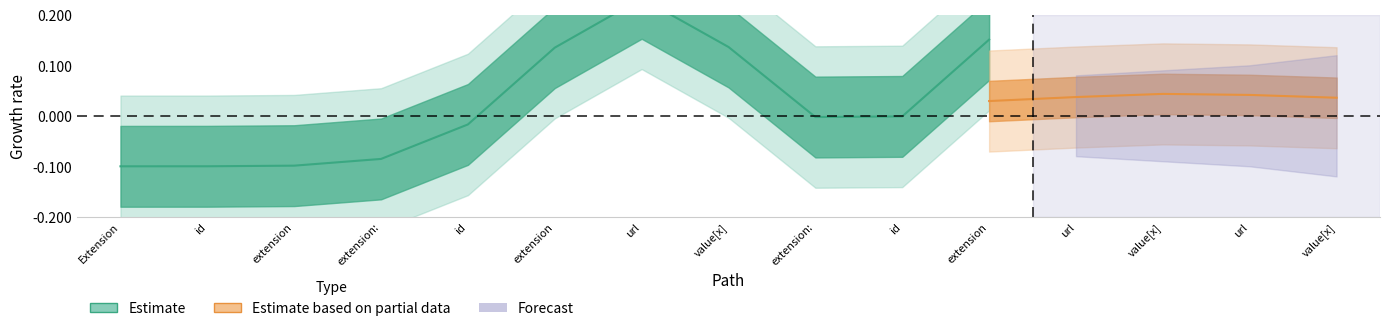

In base_min, how many points are lower than both neighbors (excluding endpoints)?

1